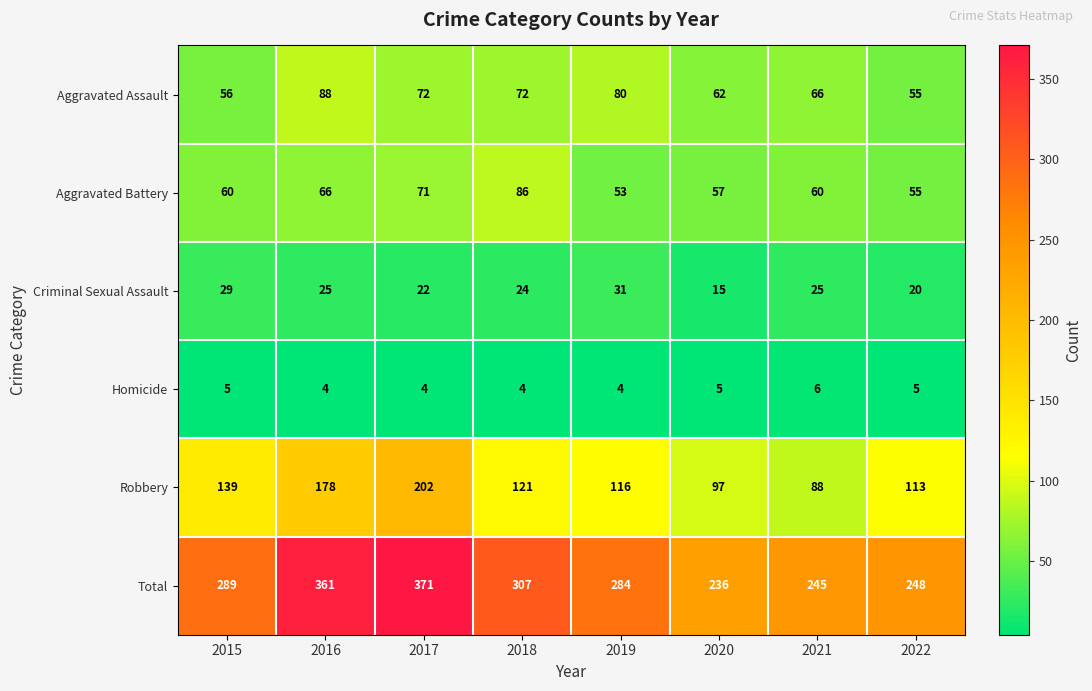

What is the sum of the Robbery values at 2016 and 2022?

291